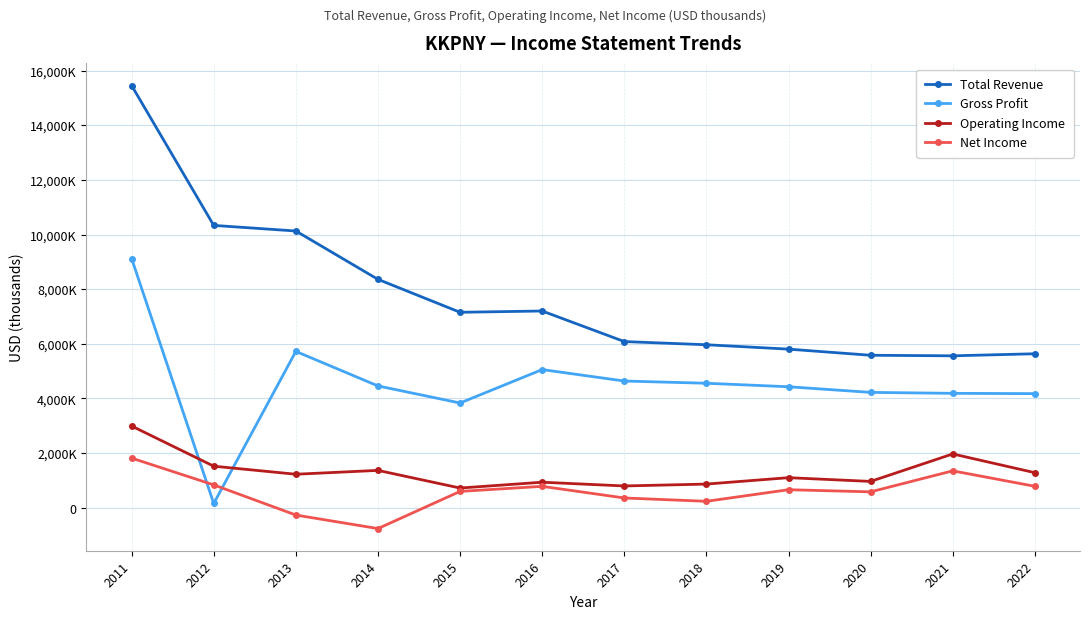

Is this an area chart (filled region under the line)?

No